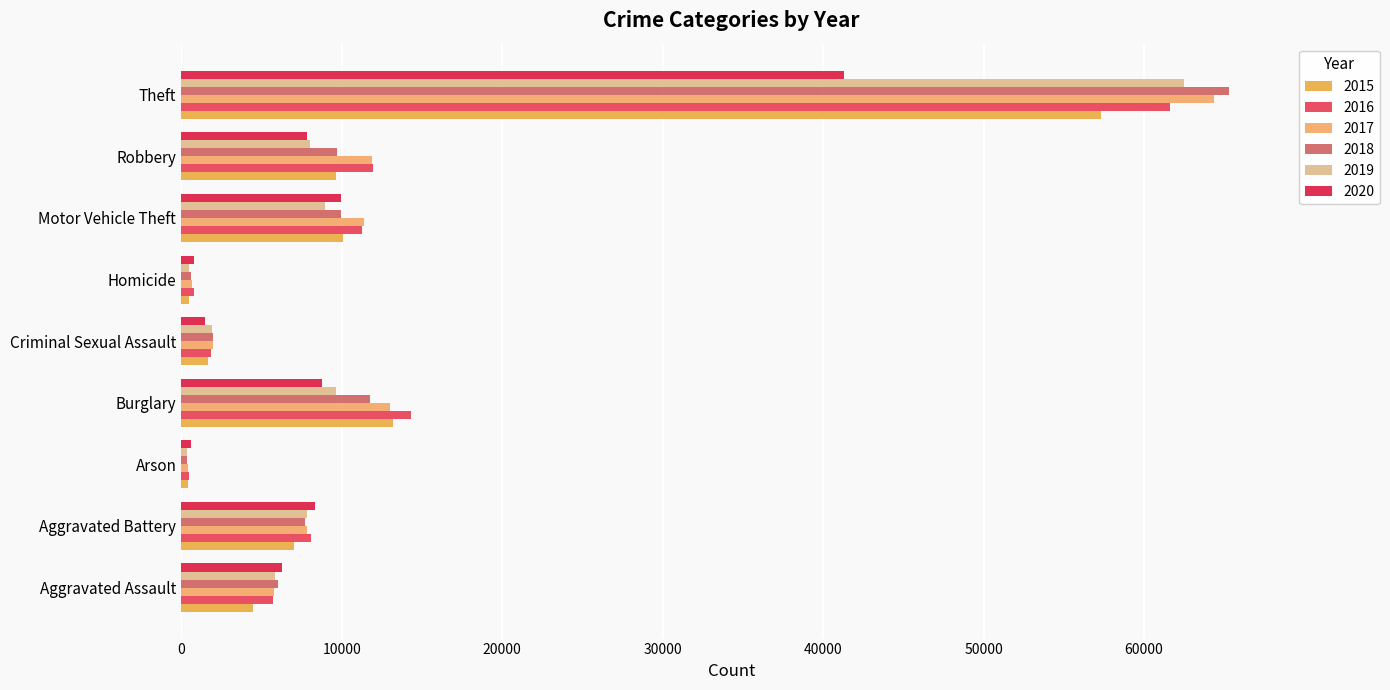

Read the 2020 value at Homicide, to the nearest 10.

790